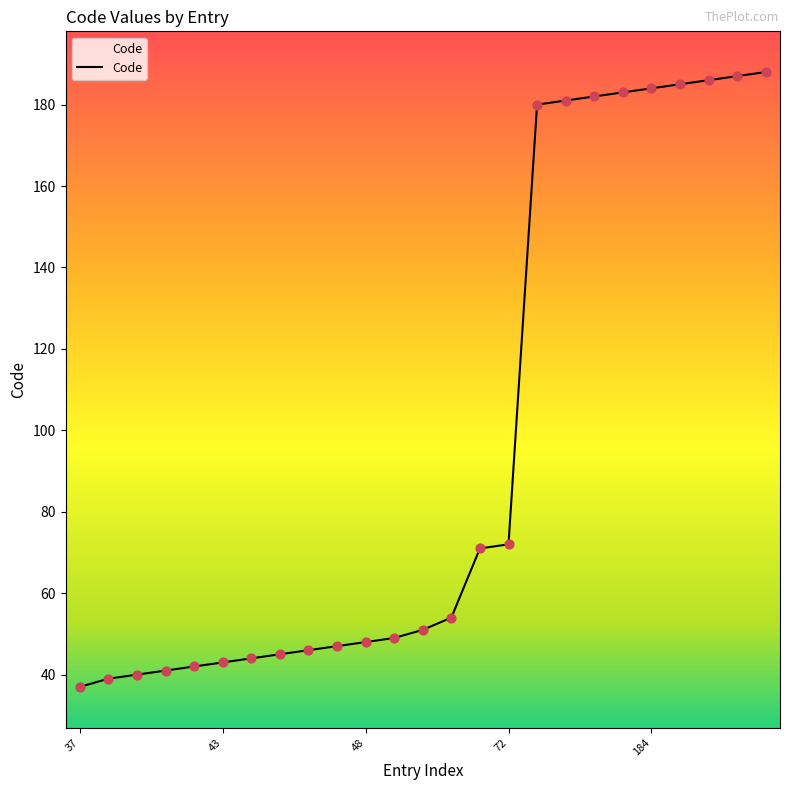

What is the difference between the maximum and minimum values?

151